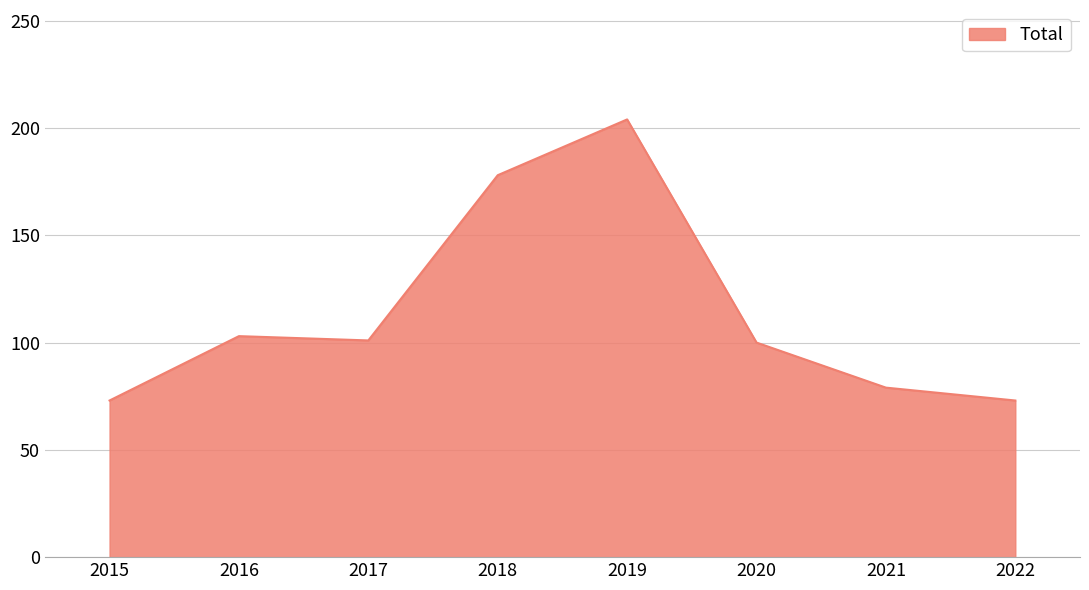

How many series are shown in this chart?

1